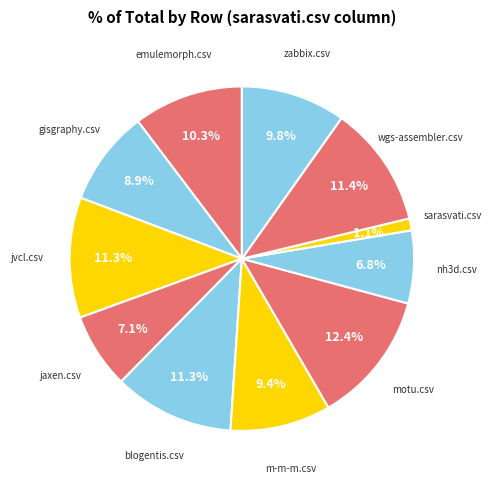

Does any single category account for the majority?

No